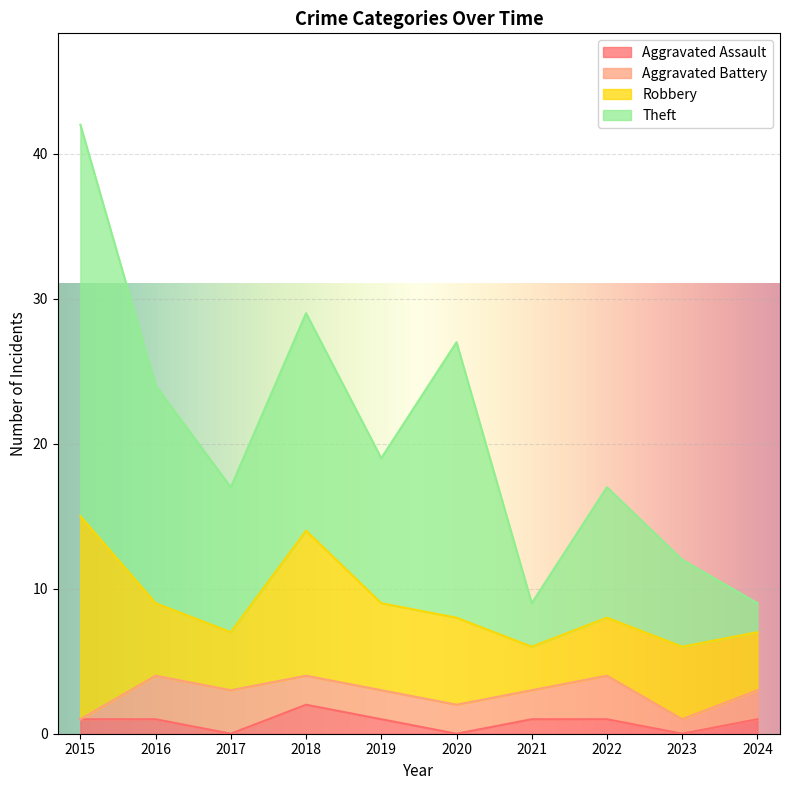

Which label corresponds to the smallest value in the chart?

2017